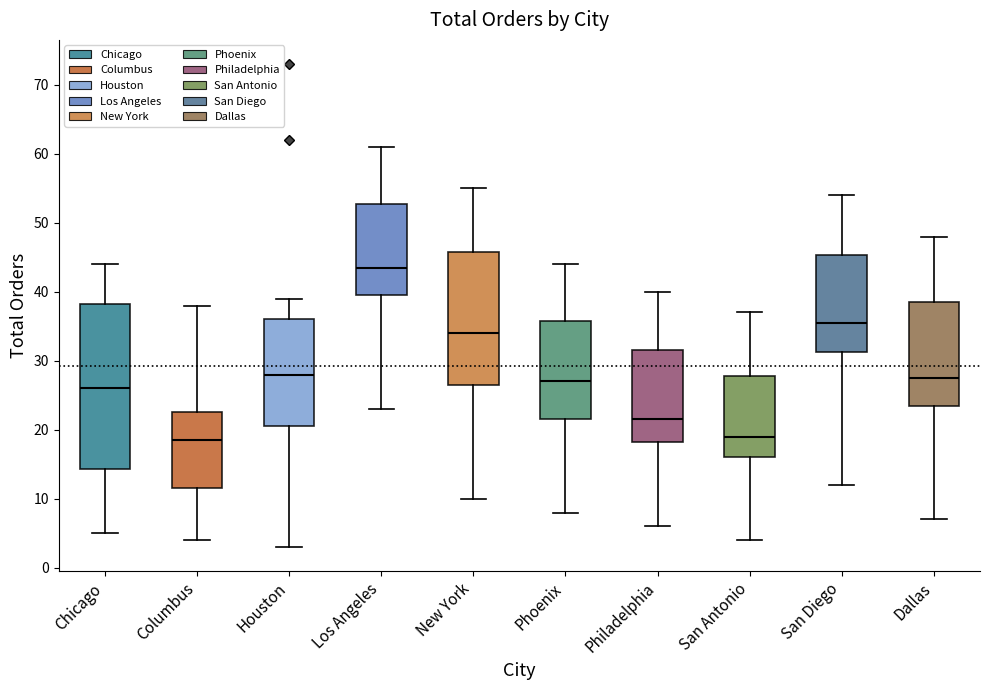

Which box's median line is the highest?

Los Angeles